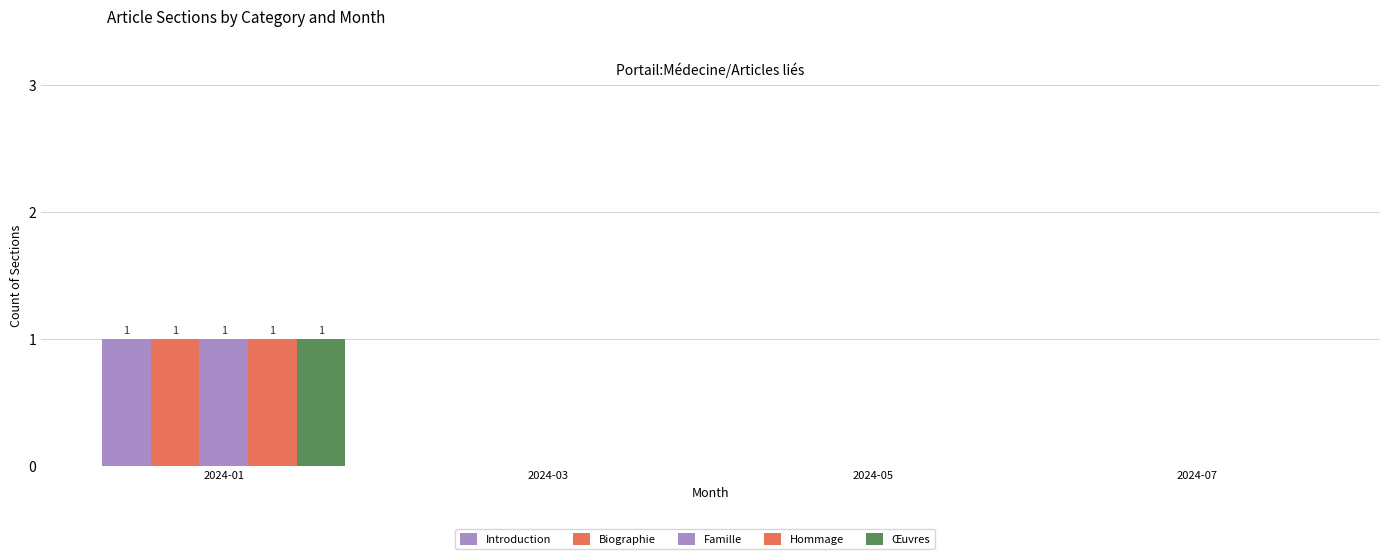

How many series are shown in this chart?

5